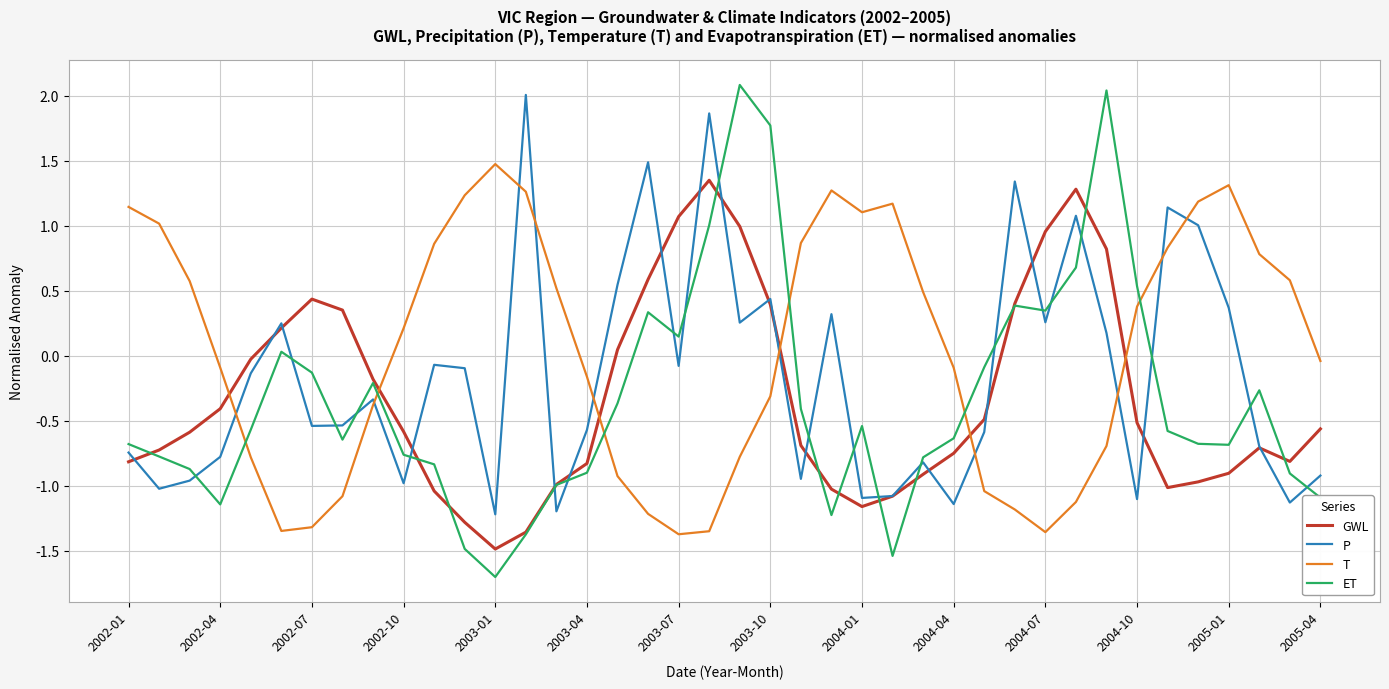

Which series has the largest total across all categories?

T